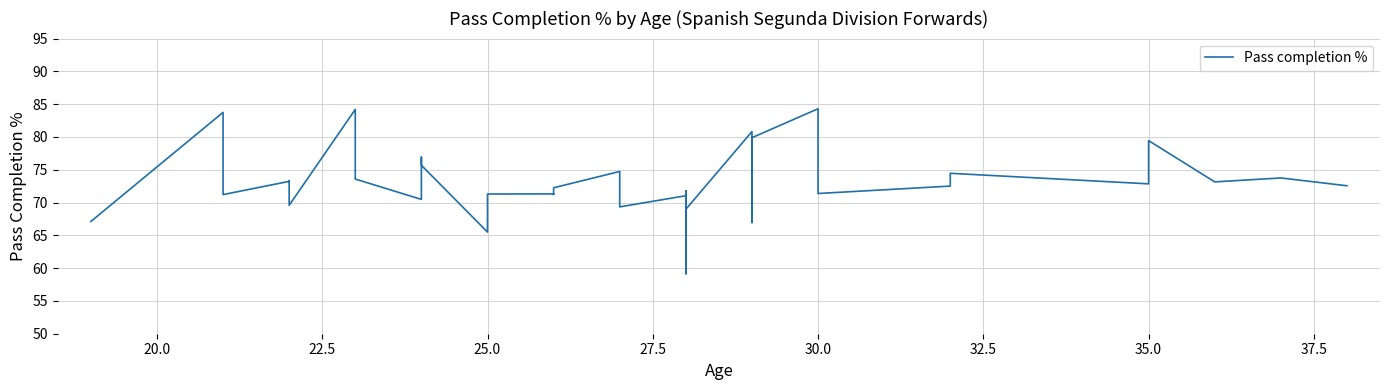

How many values are below 72?

18